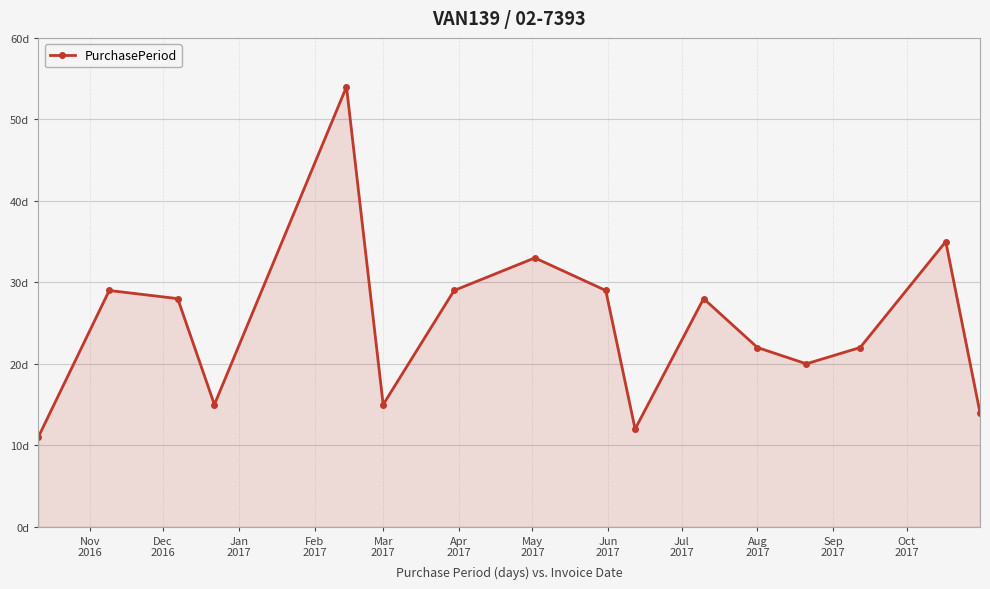

How many series are shown in this chart?

1